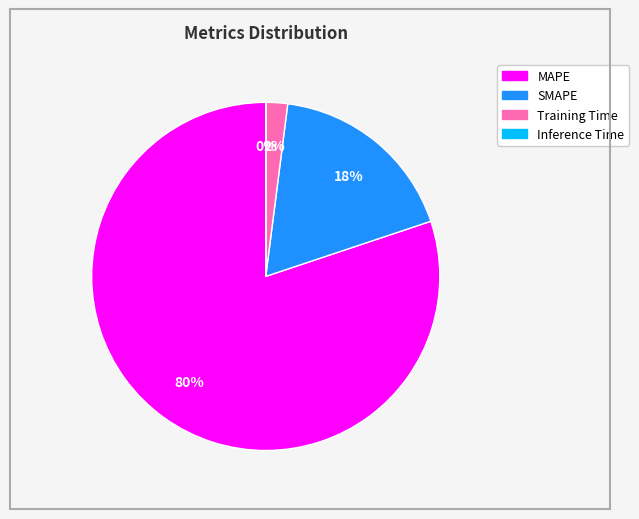

To the nearest percent, what is the difference between the SMAPE and Training Time slice percentages?

16%